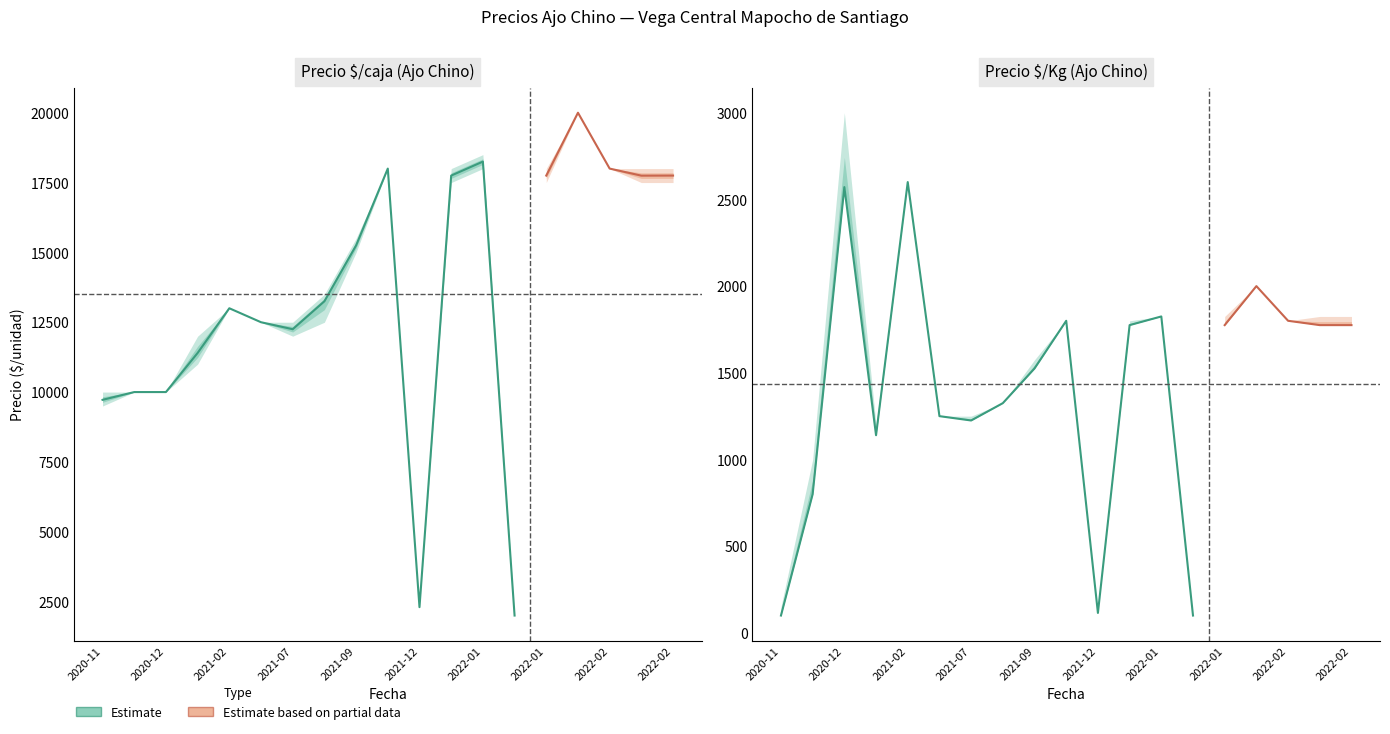

True or false: Precio mínimo and Precio máximo cross at least once.

False